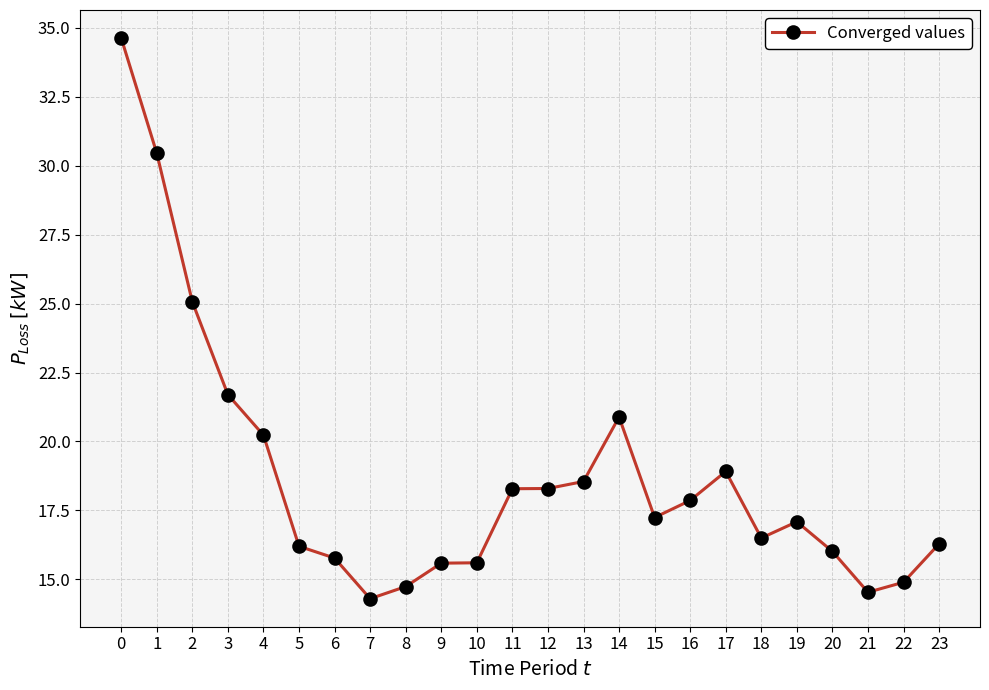

Does the chart have visible grid lines?

Yes